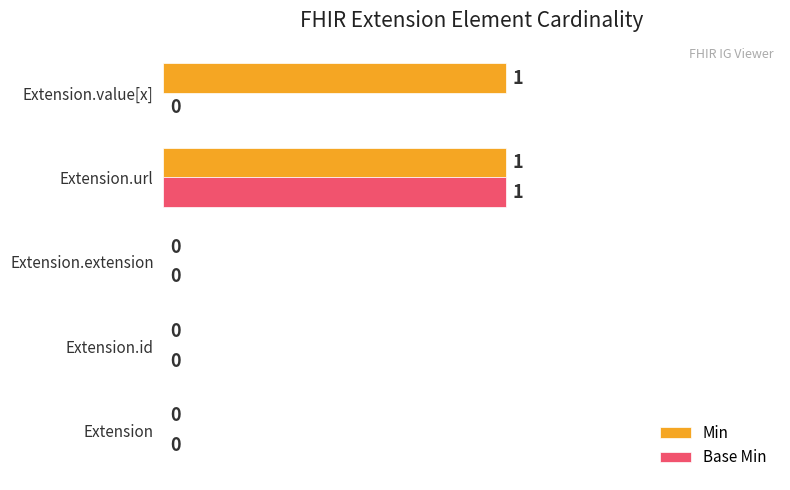

Which series has the largest total across all categories?

Min